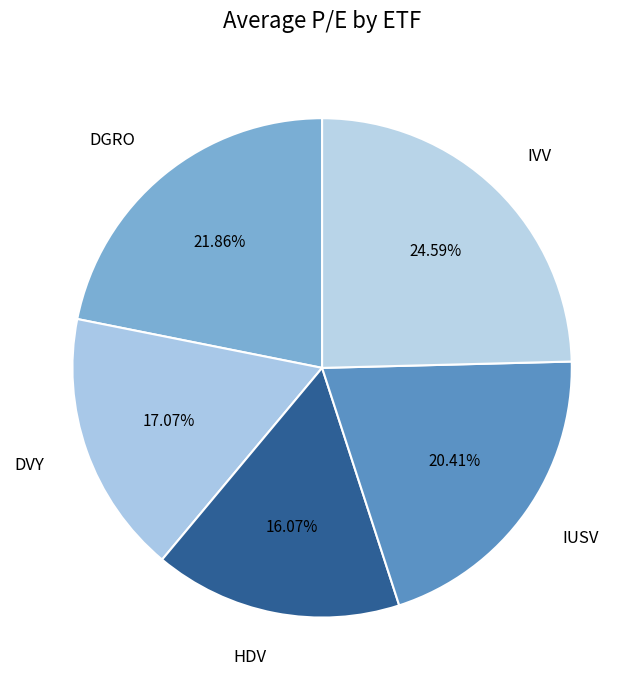

Is it true that DGRO is 28% of the pie?

False